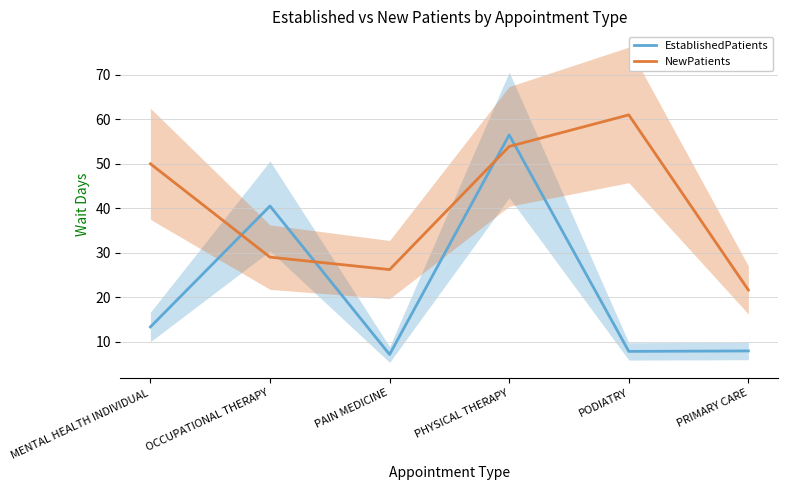

Reading right to left, what are all the values shown in this chart?

EstablishedPatients: PRIMARY CARE=7.9	PODIATRY=7.8	PHYSICAL THERAPY=56.5	PAIN MEDICINE=7.1	OCCUPATIONAL THERAPY=40.5	MENTAL HEALTH INDIVIDUAL=13.3
NewPatients: PRIMARY CARE=21.6	PODIATRY=61.0	PHYSICAL THERAPY=53.9	PAIN MEDICINE=26.2	OCCUPATIONAL THERAPY=29.0	MENTAL HEALTH INDIVIDUAL=50.0